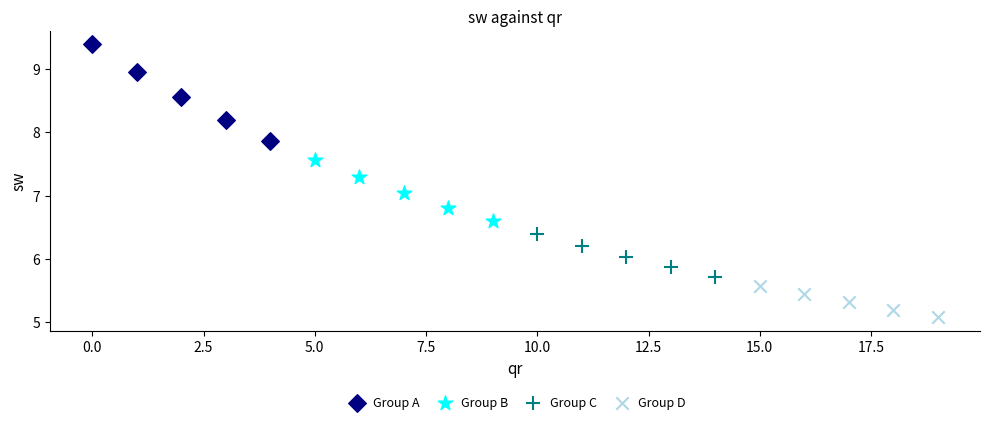

Which series has the largest Y range (max minus min)?

Group A